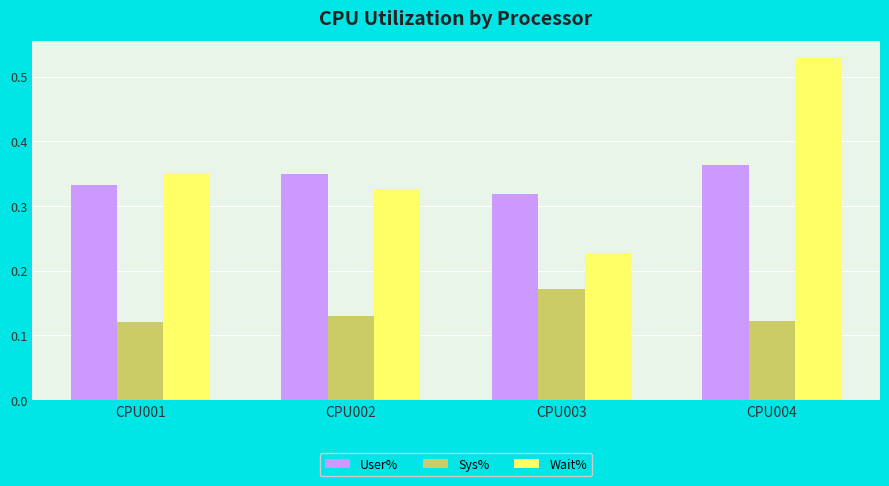

How many bars are there in total?

12